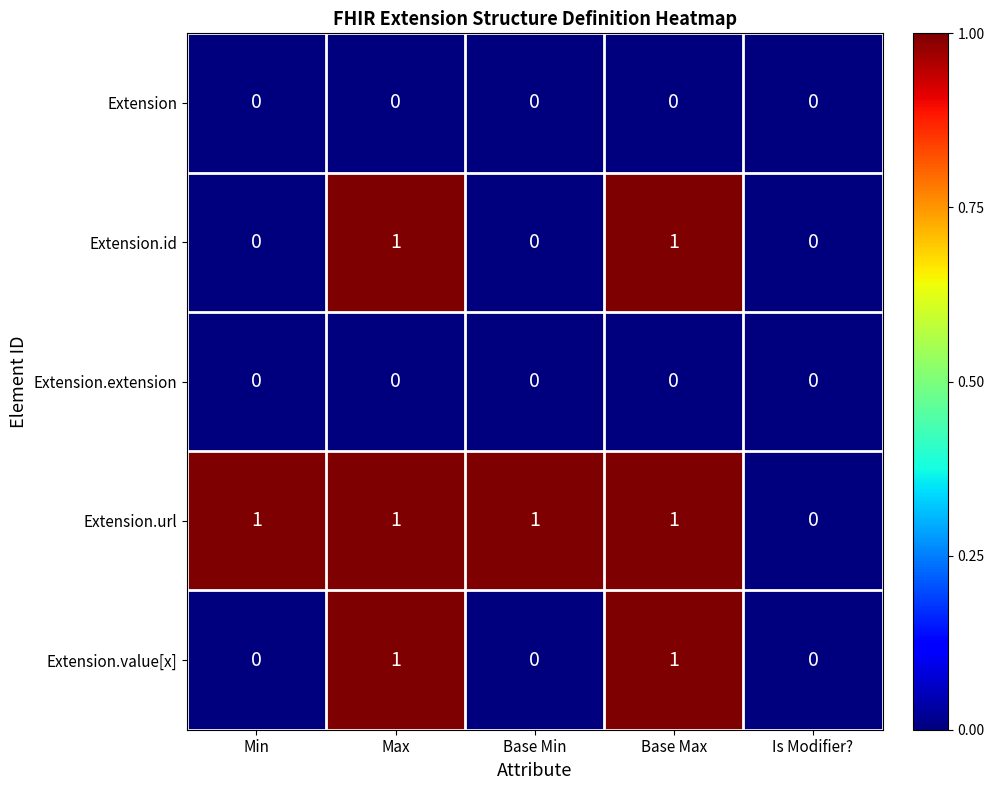

Is the value of Extension.id at Max greater than the value of Extension.extension at Max?

Yes